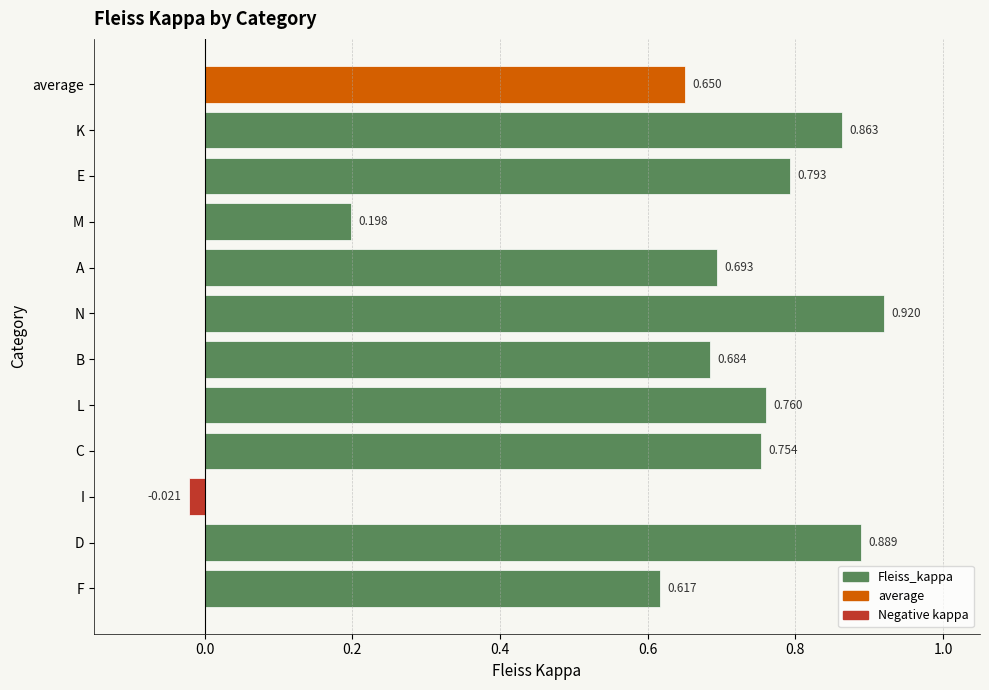

At which label is the value closest to 0?

I